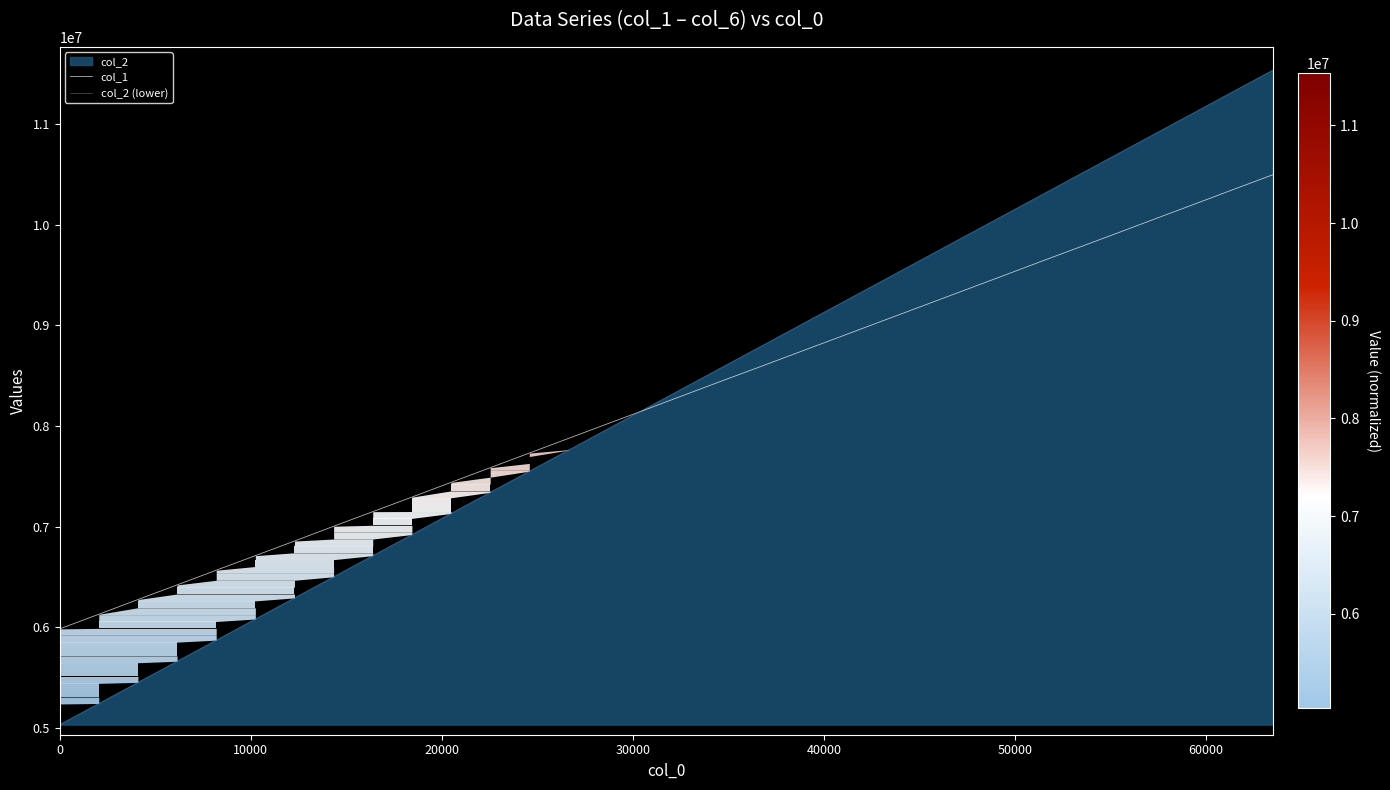

Reading left to right, transcribe all the data shown in this chart.

col_1: 5983535.7	6128619.3	6275135.7	6420096.7	6566235.3	6710805.7	6855922.0	7002919.7	7147721.0	7292501.7	7438646.0	7584426.7	7729747.0	7875369.3	8021017.3	8165793.3	8312087.7	8458006.7	8601945.7	8747843.0	8893090.3	9038892.0	9184336.3	9330014.3	9475535.0	9621843.0	9766695.3	9911388.7	10057884.0	10203149.0	10349486.0	10494581.0
col_2 (lower): 5032946.7	5242673.7	5452428.3	5662187.7	5871935.3	6081725.7	6291491.0	6501223.0	6710958.7	6920676.3	7130391.7	7340107.3	7549836.0	7759578.7	7969269.3	8178949.7	8388672.7	8598400.7	8808078.7	9017779.3	9227475.3	9437167.3	9646894.0	9856585.3	10066284.3	10275969.0	10485705.0	10695403.3	10905133.3	11114838.3	11324538.3	11534250.3